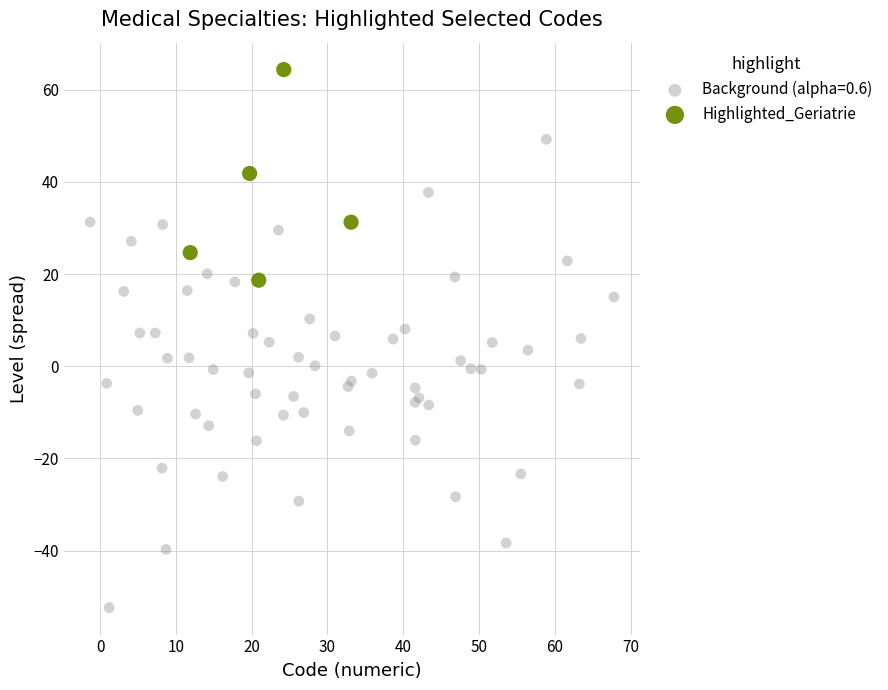

Which series contains the highest Y value?

Highlighted_Geriatrie